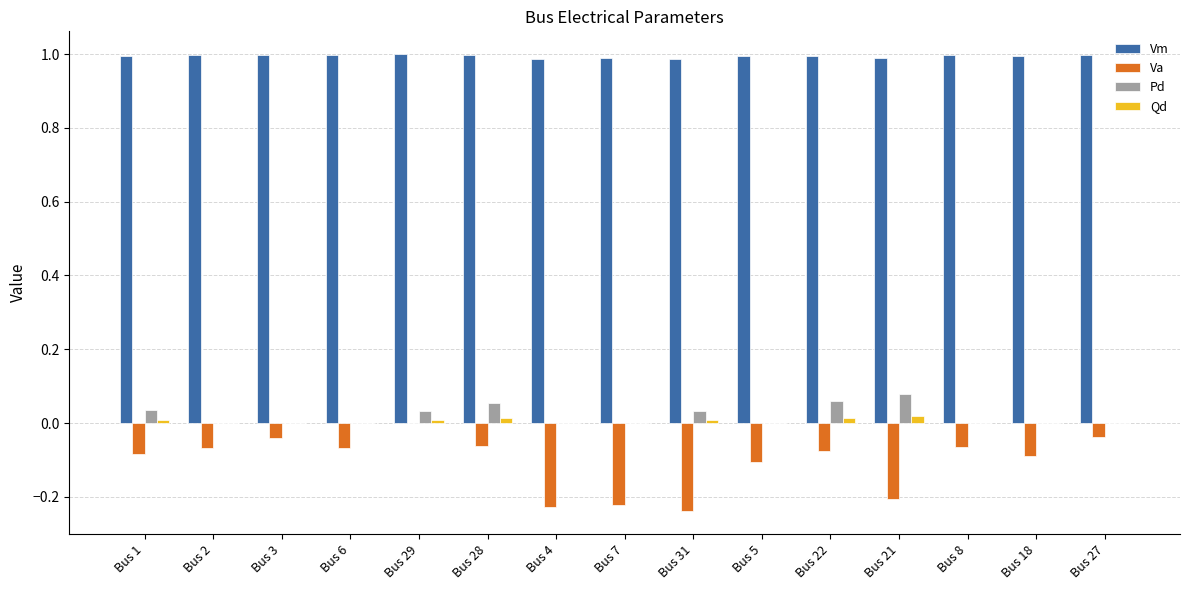

The value of Pd at Bus 22 is 0.0. True or false?

False